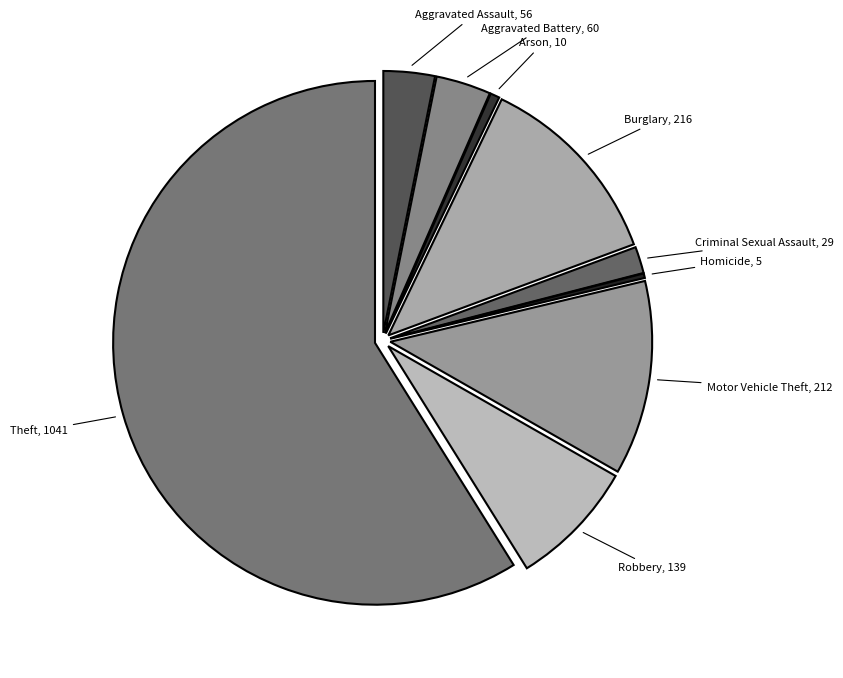

What is the majority slice?

Theft